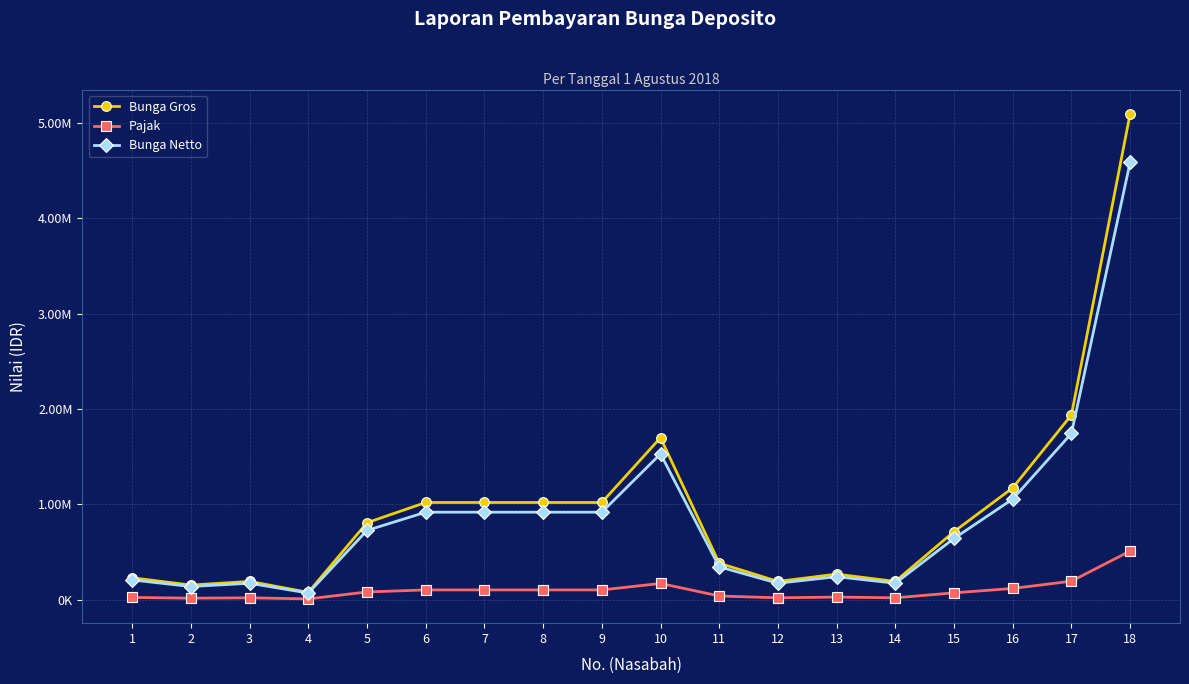

List the labels in order of Pajak value, smallest first.

4, 2, 3, 12, 14, 1, 13, 11, 15, 5, 6, 7, 8, 9, 16, 10, 17, 18